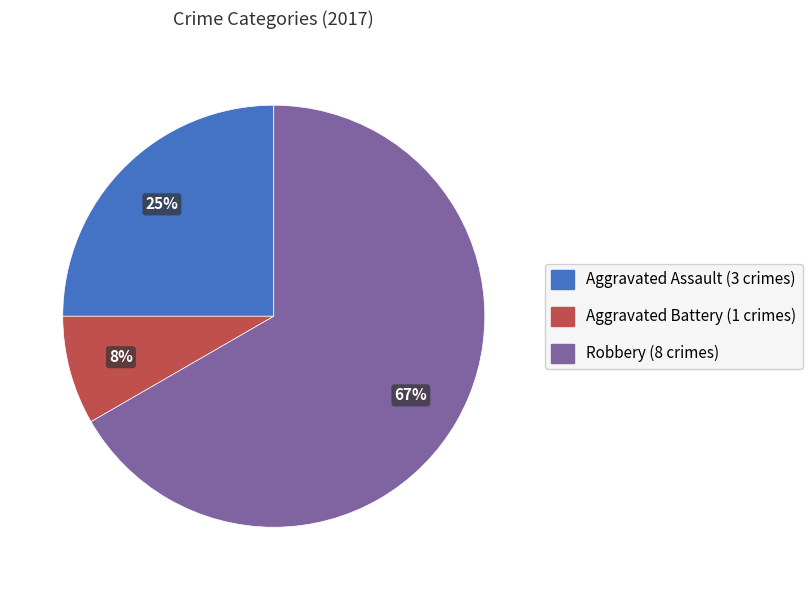

Count the number of slices in the pie.

3